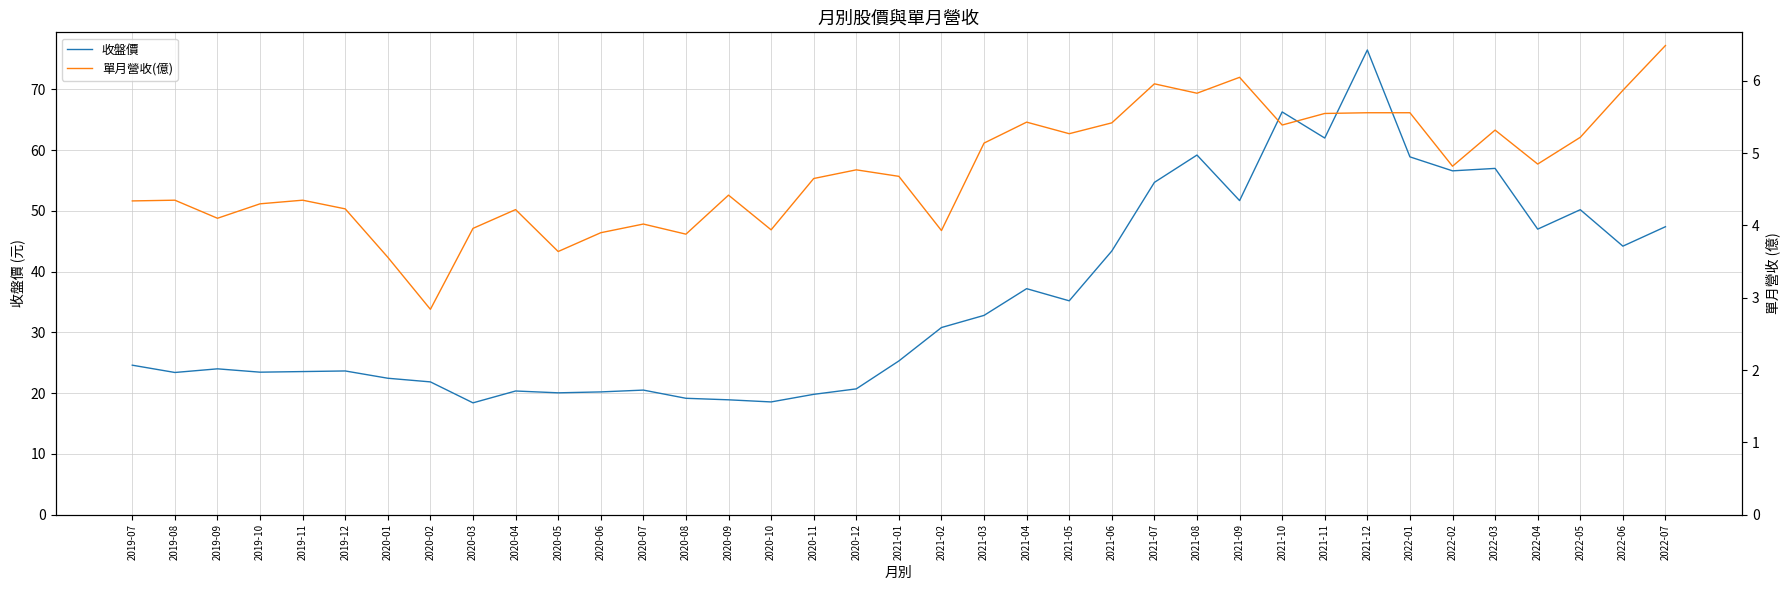

Does the chart have visible grid lines?

Yes